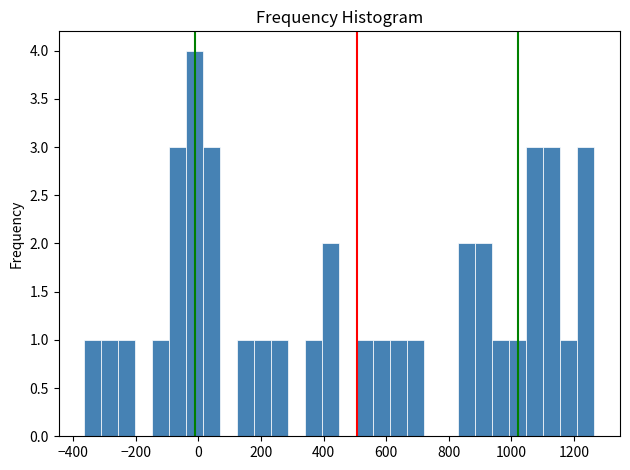

Read against the x-axis, roughly where is the centre of the tallest bar?

-20